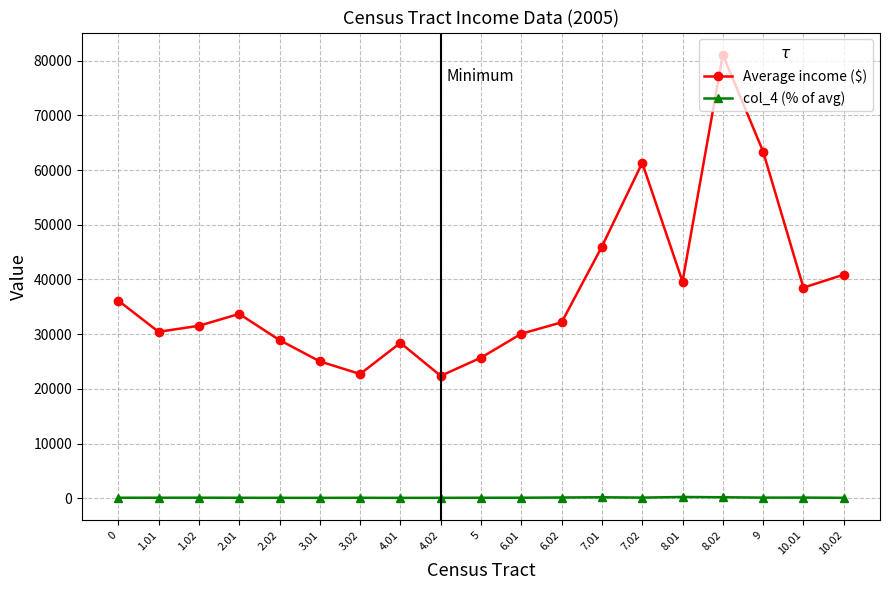

True or false: col_4 (% of avg) and Average income ($) intersect in this chart.

False